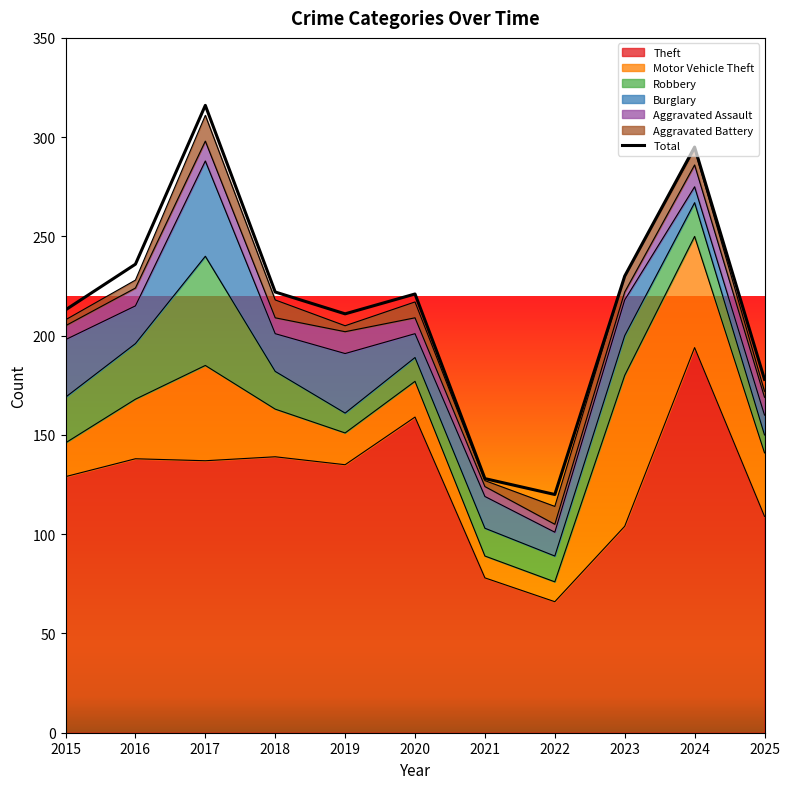

What is the sum of the values at 2016 and 2015?

449